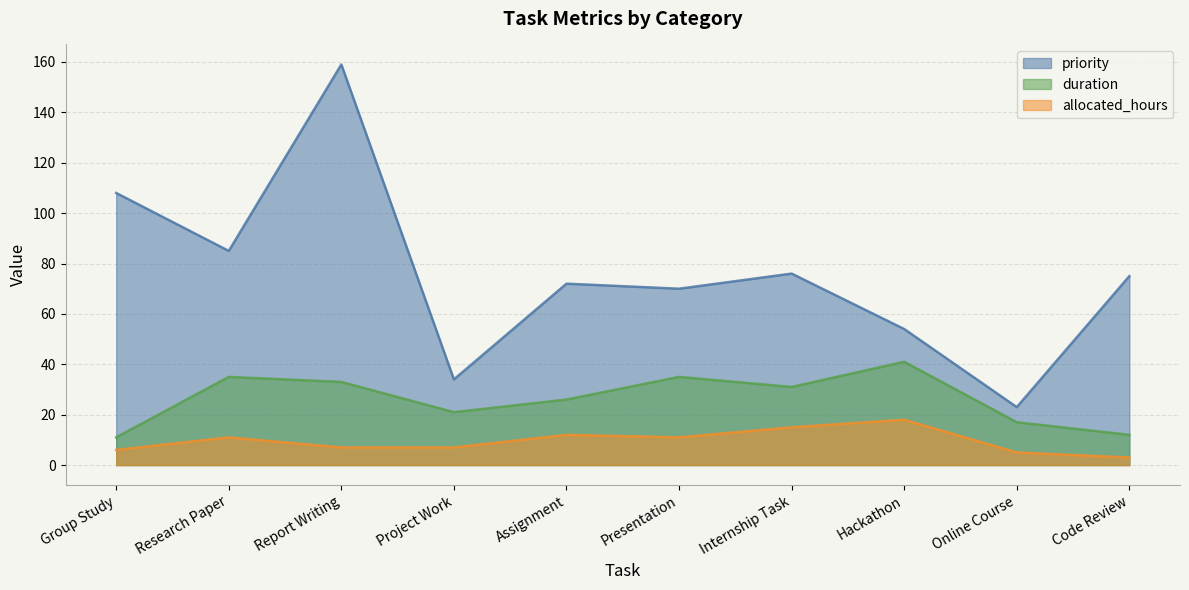

Which has a higher value, Research Paper or Presentation?

Research Paper